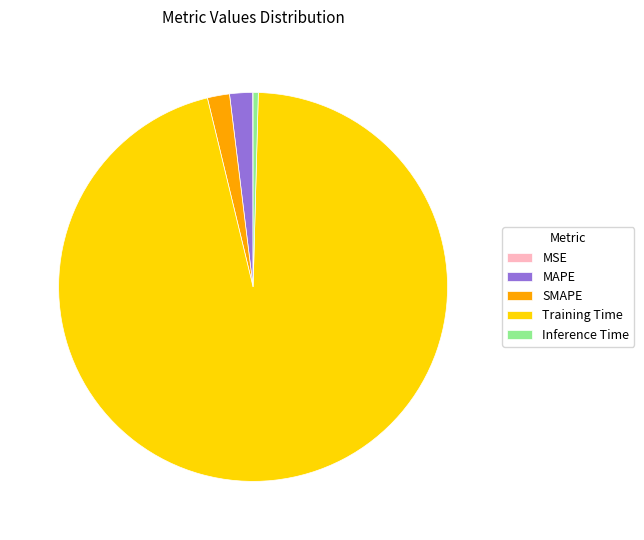

The Training Time slice represents 89% of the pie. True or false?

False